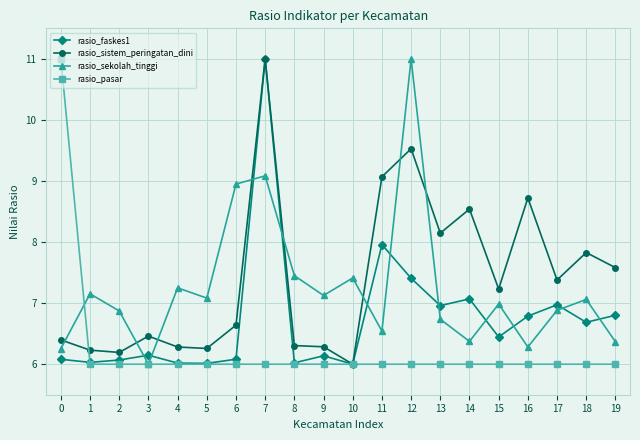

At how many categories does at least one series exceed 9?

4